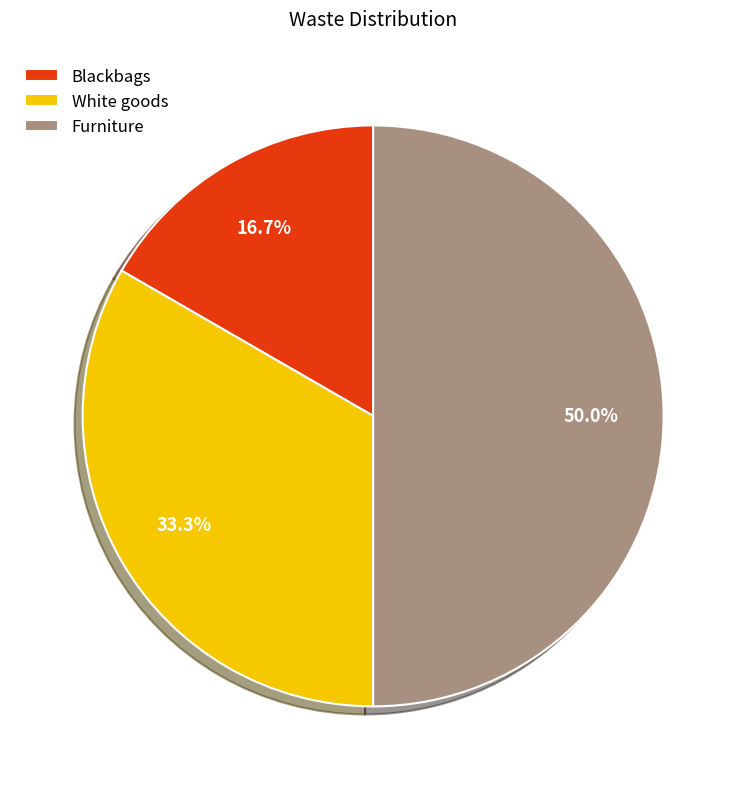

Count the number of slices in the pie.

3